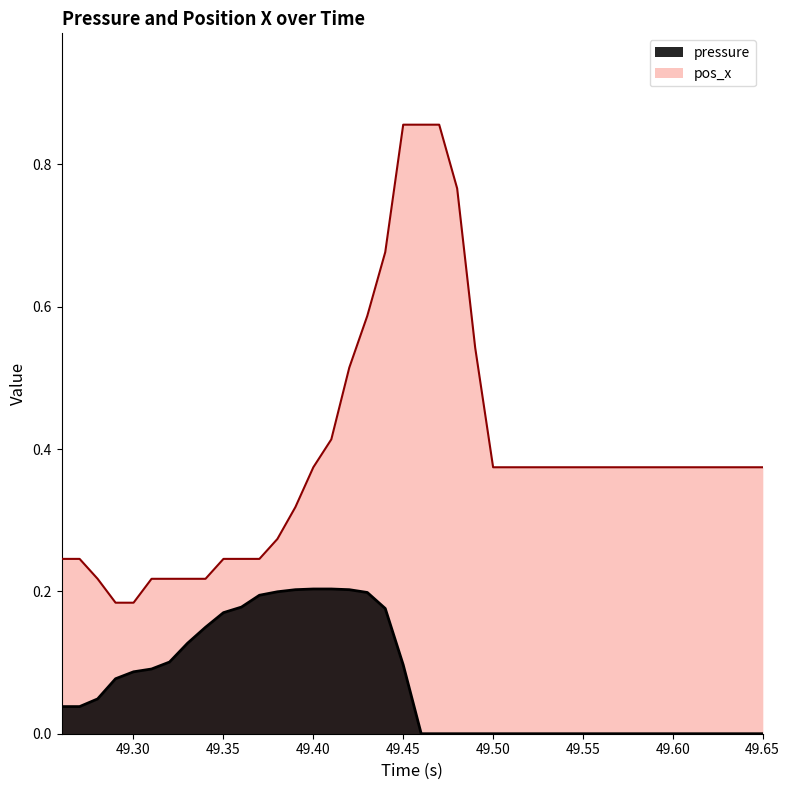

The pos_x series shows 0.7 at 49.44011. True or false?

True